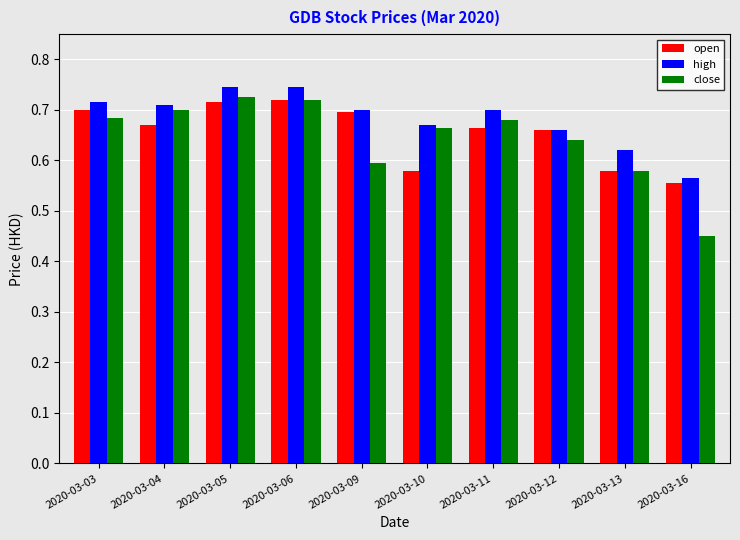

True or false: open has a value of 0.7 at 2020-03-04.

True